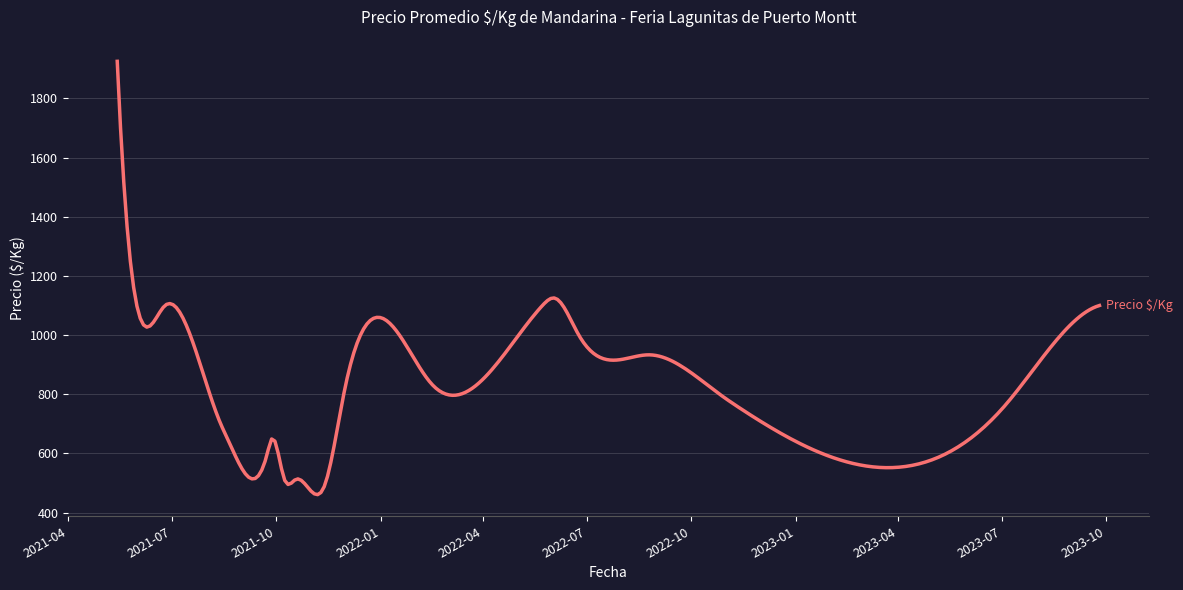

What is the minimum value shown in the chart?

461.1